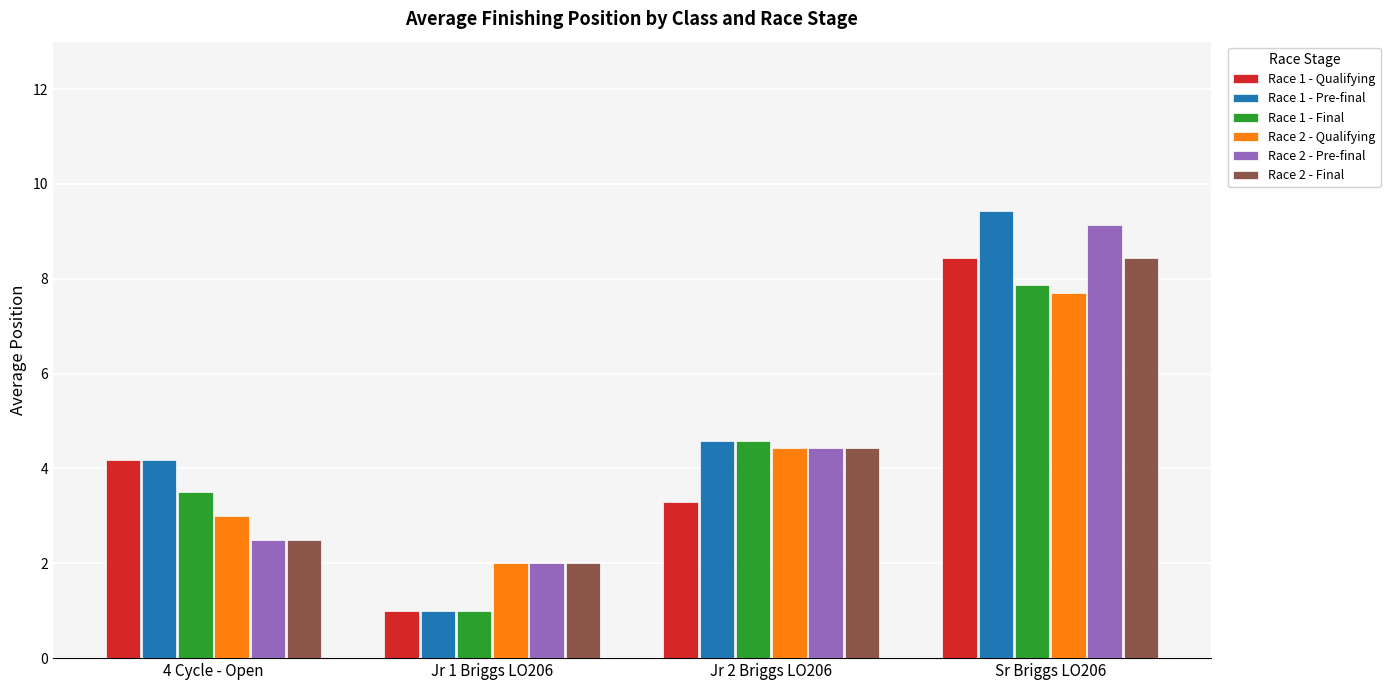

What is the approximate value of Race 1 - Final at Jr 2 Briggs LO206?

4.6